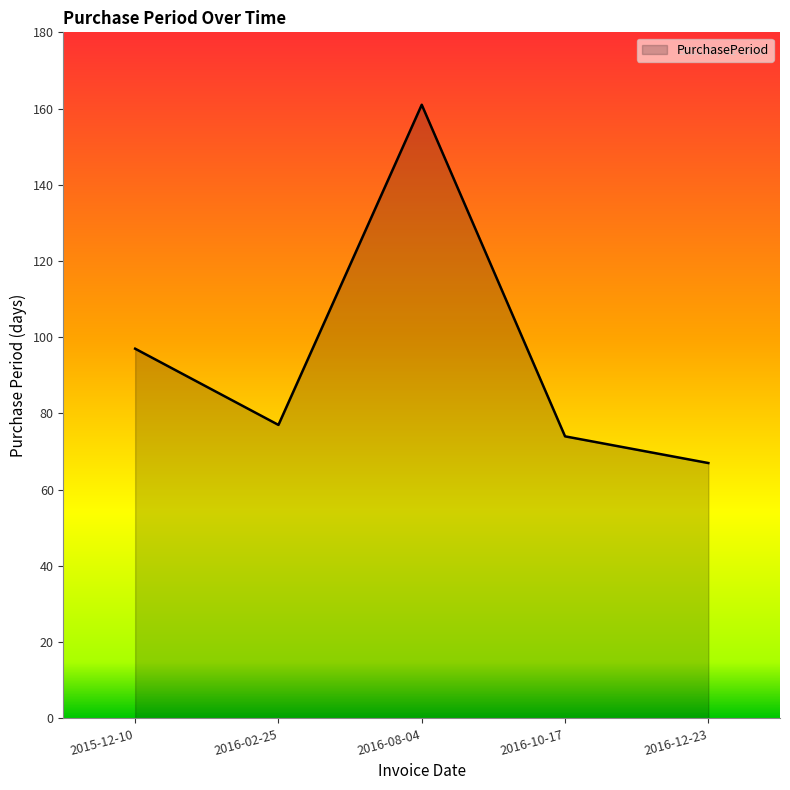

What is the change in value from 2016-02-25 to 2016-10-17?

-3